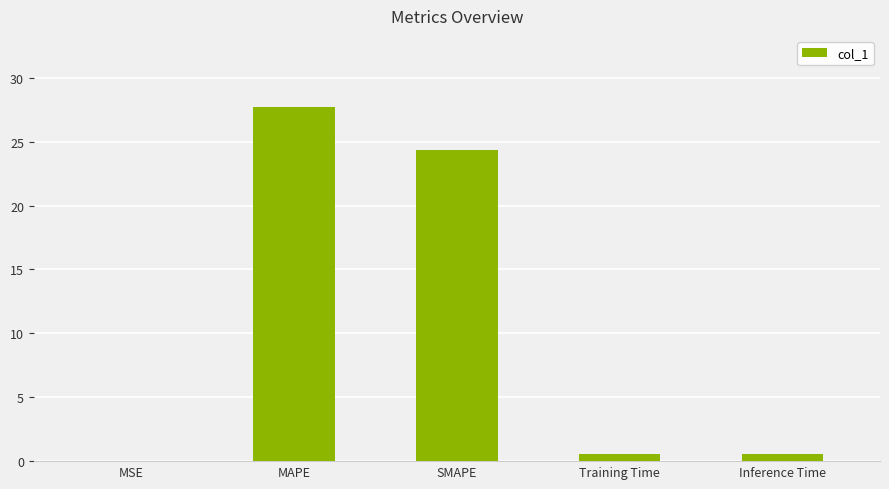

What is the sum of the values at MAPE and SMAPE?

52.1